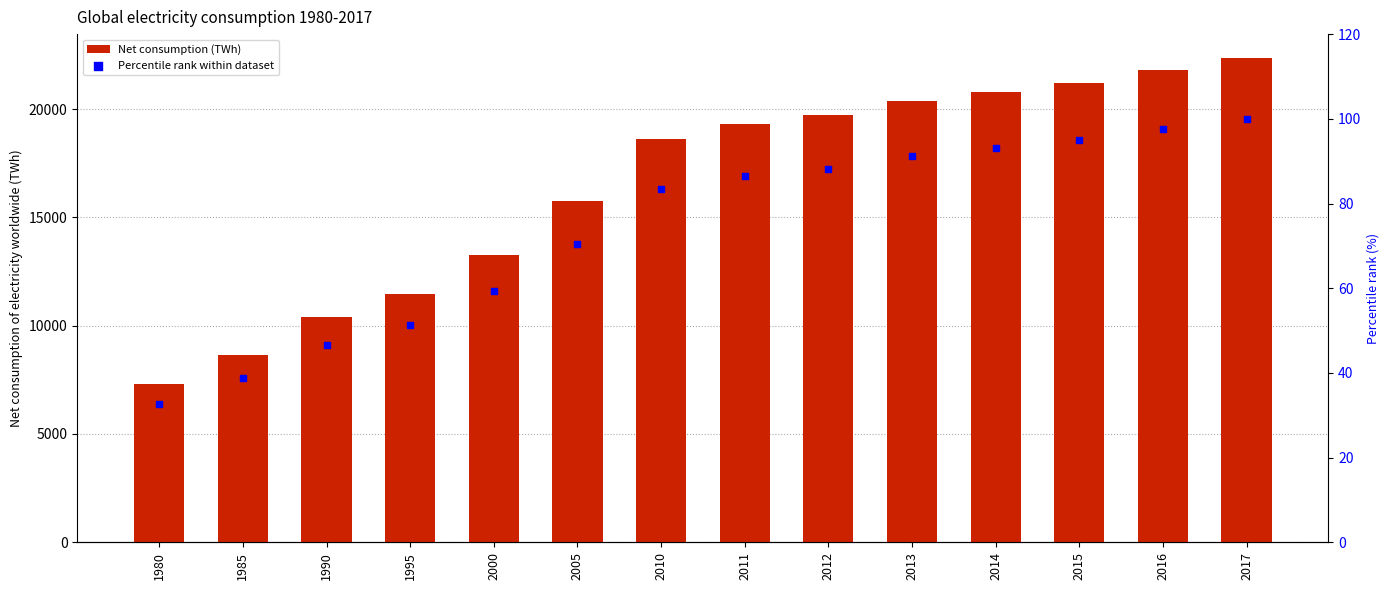

Which series has the widest spread of Y values?

Net consumption (TWh)